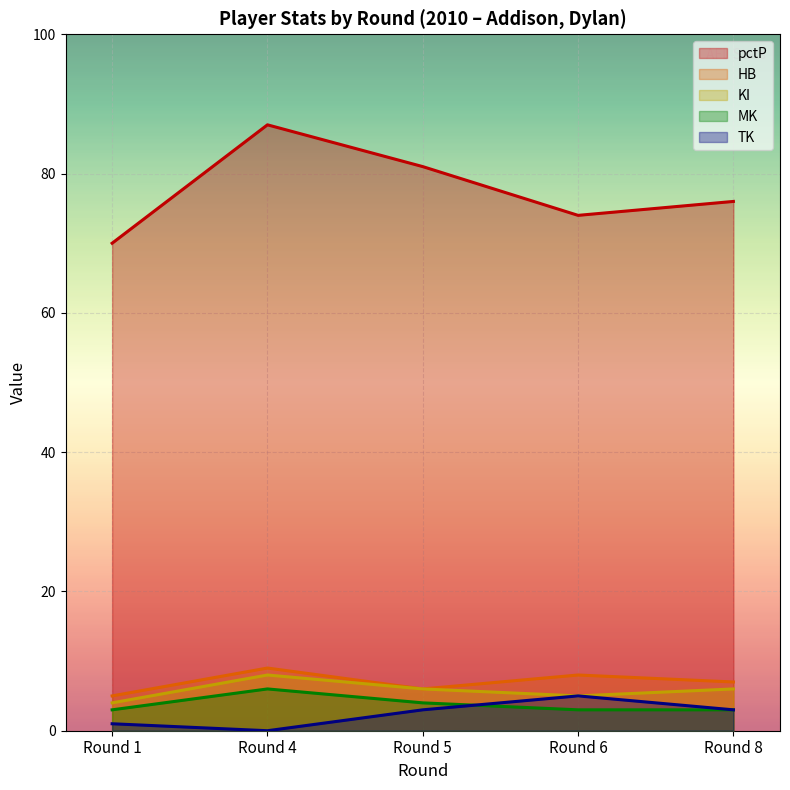

True or false: HB and MK intersect in this chart.

False